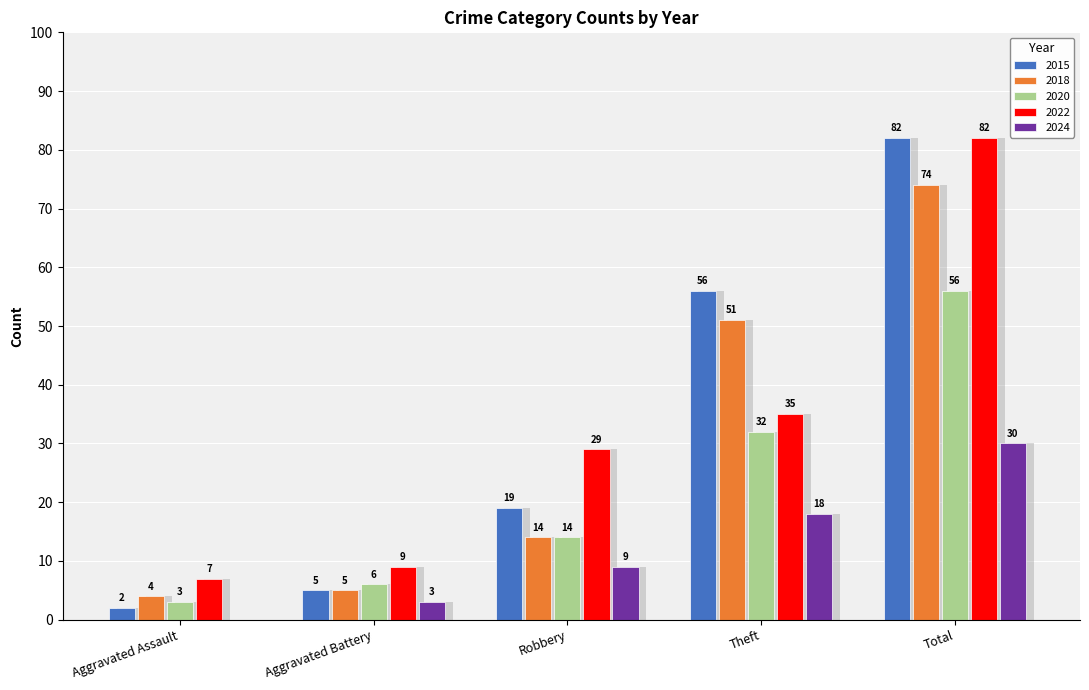

What is the label of the 5th bar from the left?

Total